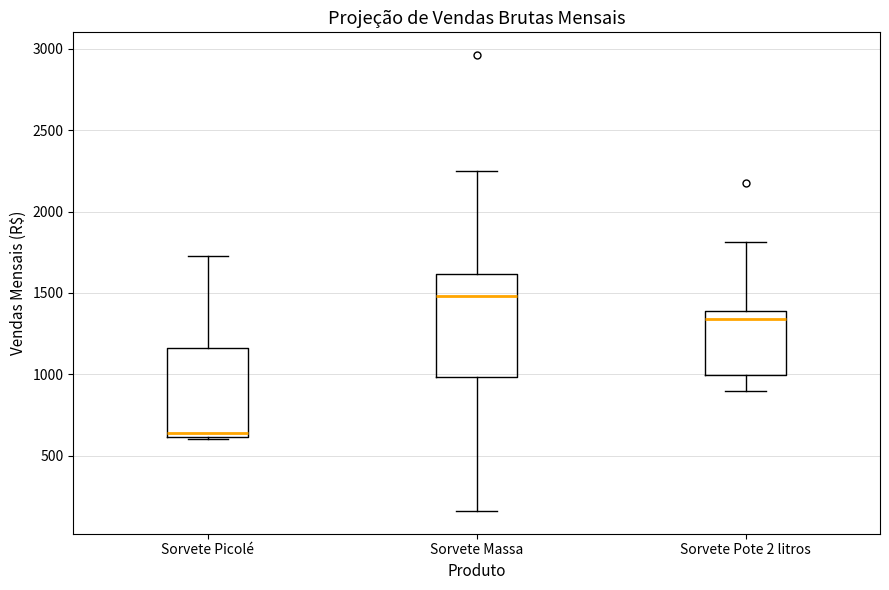

Reading left to right, transcribe this box plot: for each box, give where its median line is, the range the box spans, and where its two whiskers end, as read against the y-axis. The values are not printed on the chart, so give them approximately, as read against the axis.

Sorvete Picolé: median 650, box 600 to 1150, whiskers 600 to 1750
Sorvete Massa: median 1500, box 1000 to 1600, whiskers 150 to 2250
Sorvete Pote 2 litros: median 1350, box 1000 to 1400, whiskers 900 to 1800